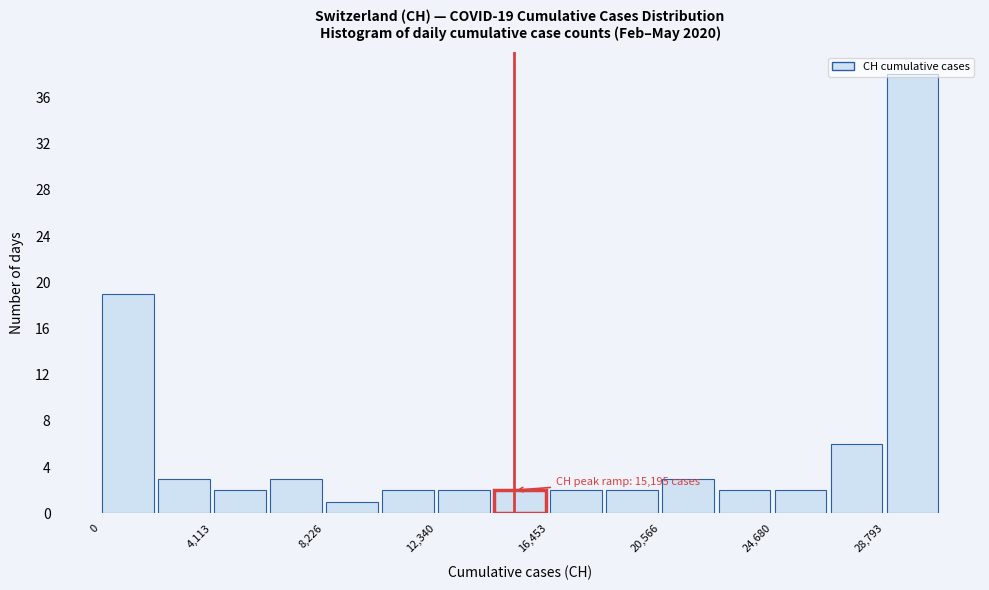

Over which range of the x-axis is the bar tallest?

29000 to 31000